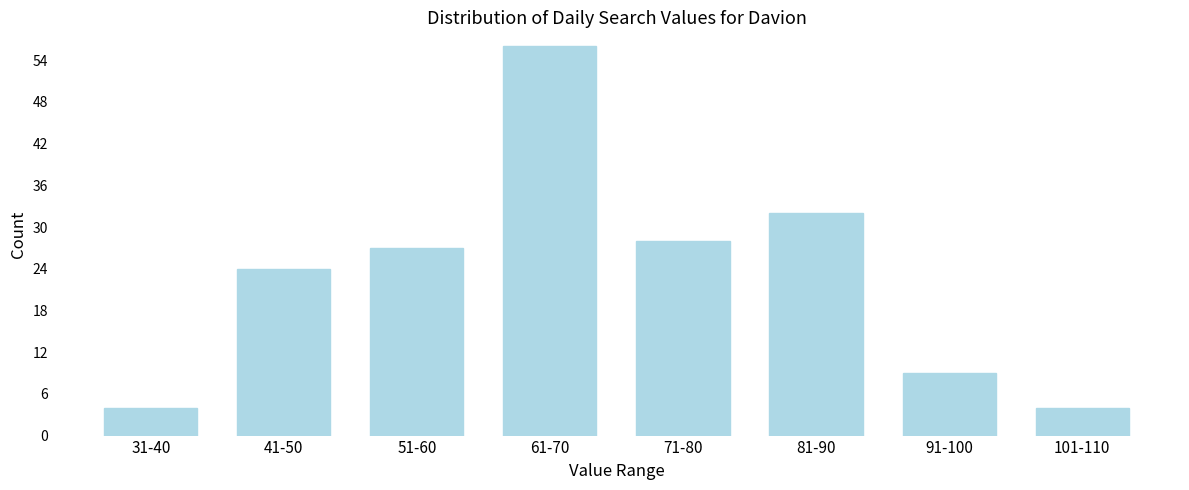

Reading left to right, extract all data points from this chart.

4	24	27	56	28	32	9	4